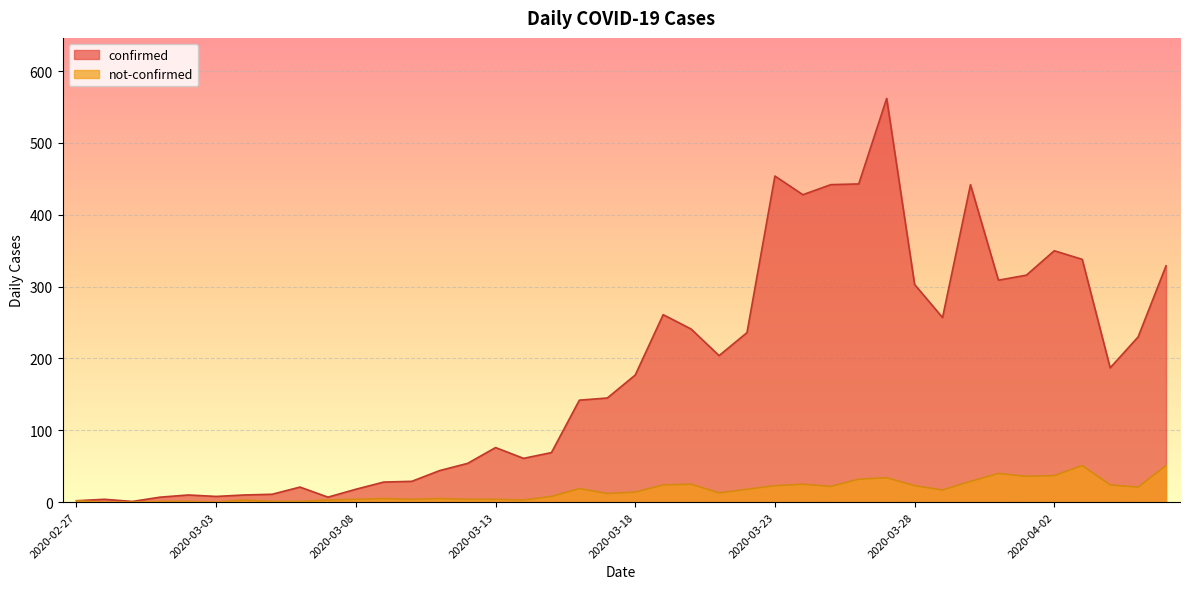

What is the label of the 33rd point from the right?

2020-03-05